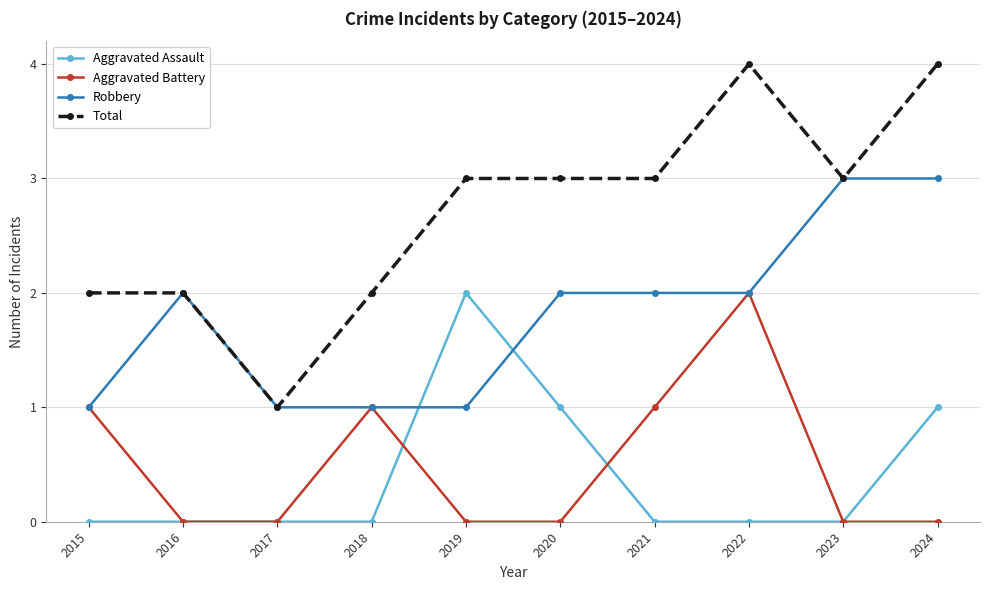

Reading right to left, extract all data points from this chart.

Aggravated Assault: 2024=1	2023=0	2022=0	2021=0	2020=1	2019=2	2018=0	2017=0	2016=0	2015=0
Aggravated Battery: 2024=0	2023=0	2022=2	2021=1	2020=0	2019=0	2018=1	2017=0	2016=0	2015=1
Robbery: 2024=3	2023=3	2022=2	2021=2	2020=2	2019=1	2018=1	2017=1	2016=2	2015=1
Total: 2024=4	2023=3	2022=4	2021=3	2020=3	2019=3	2018=2	2017=1	2016=2	2015=2